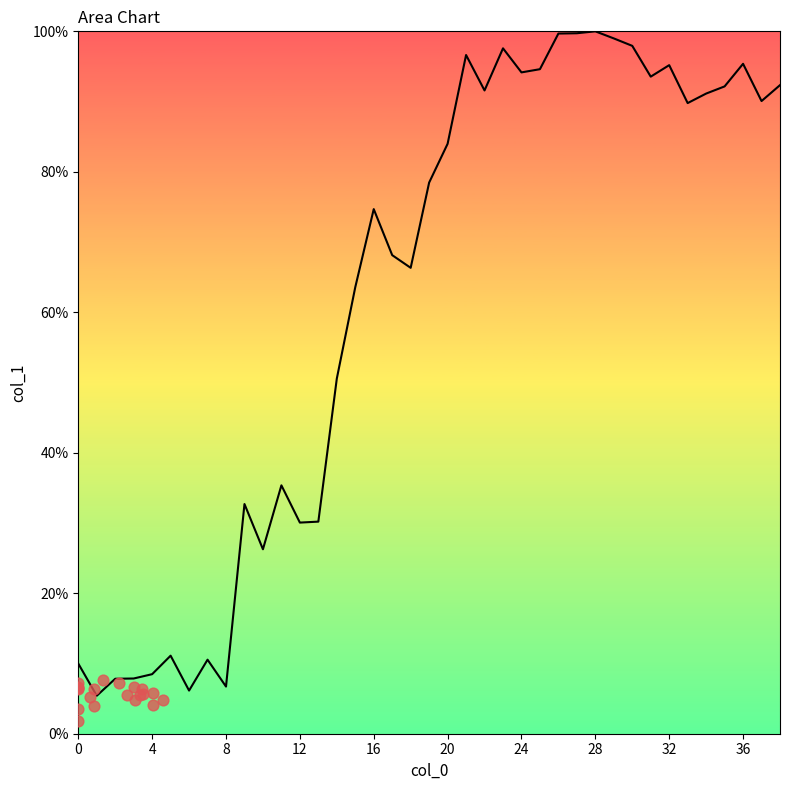

Which has a higher value, 29 or 24?

29